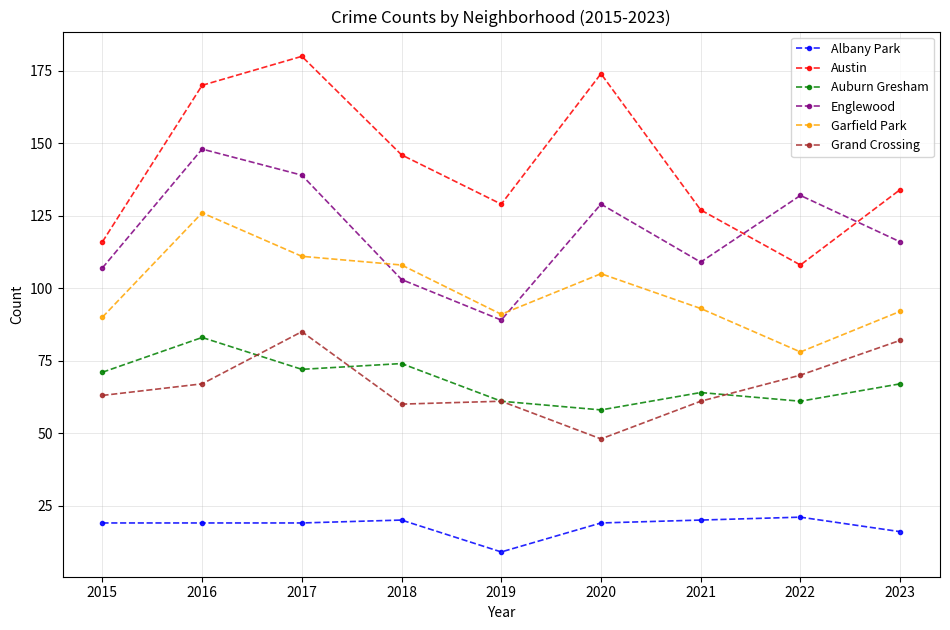

How many series are shown in this chart?

6